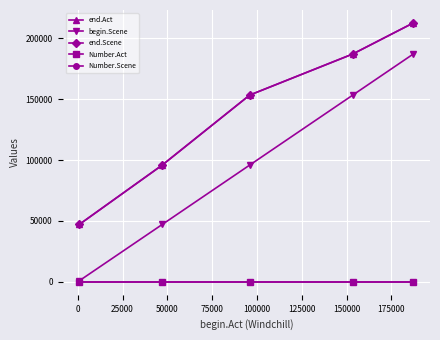

True or false: begin.Scene has more than 0 interior local peaks.

False